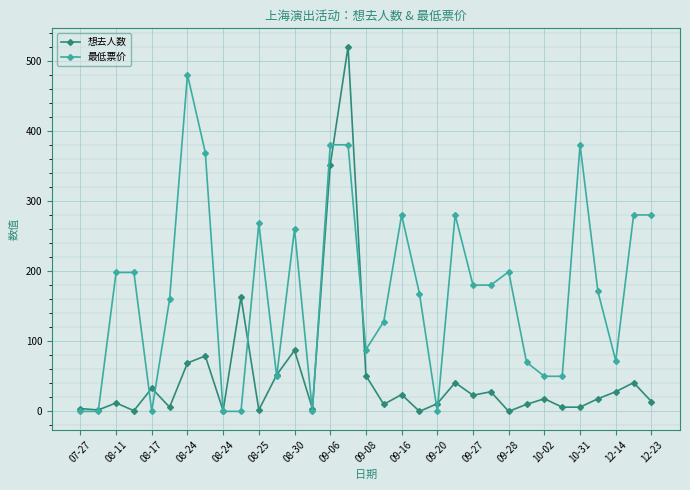

What are all the series names shown in the legend?

想去人数, 最低票价